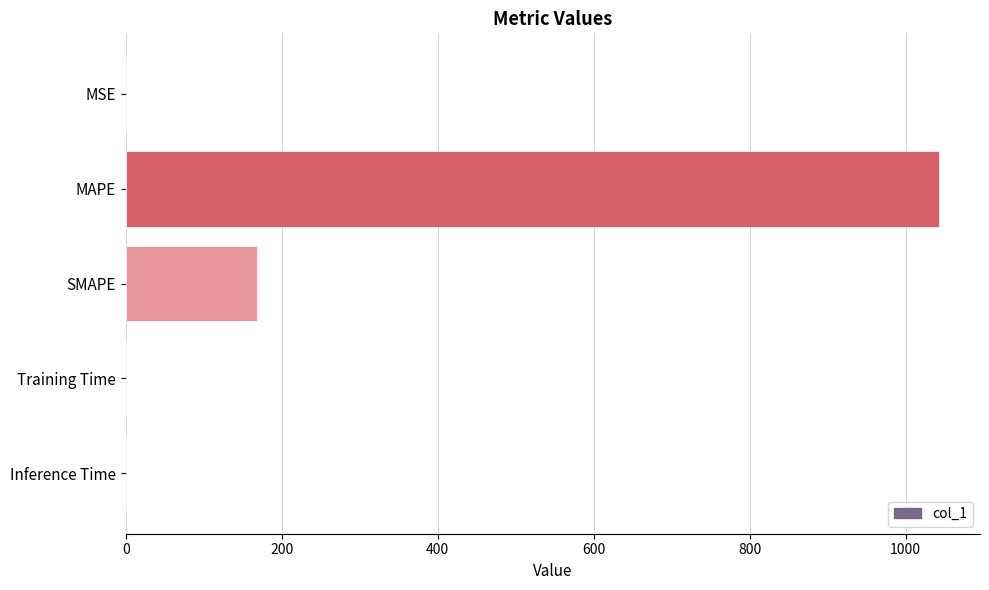

Where is the data nearest to the value 521?

SMAPE